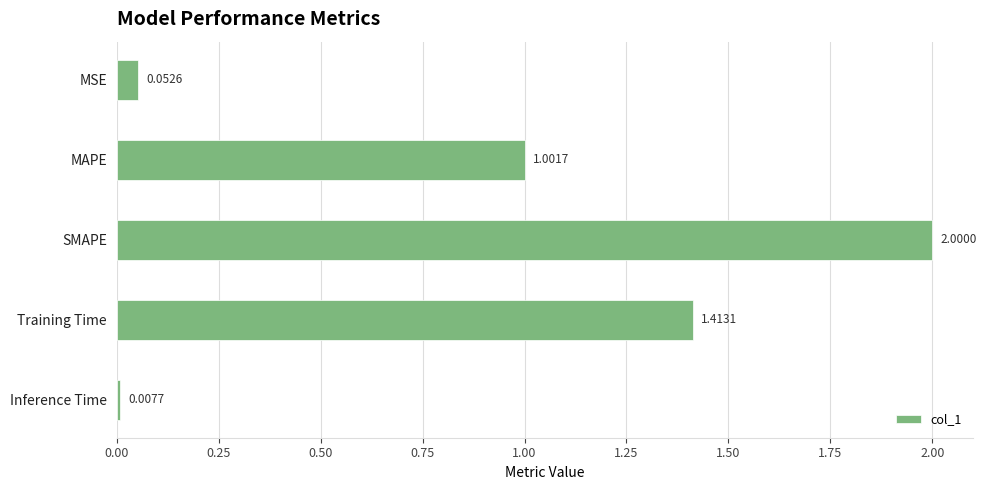

How many categories are shown in the chart?

5